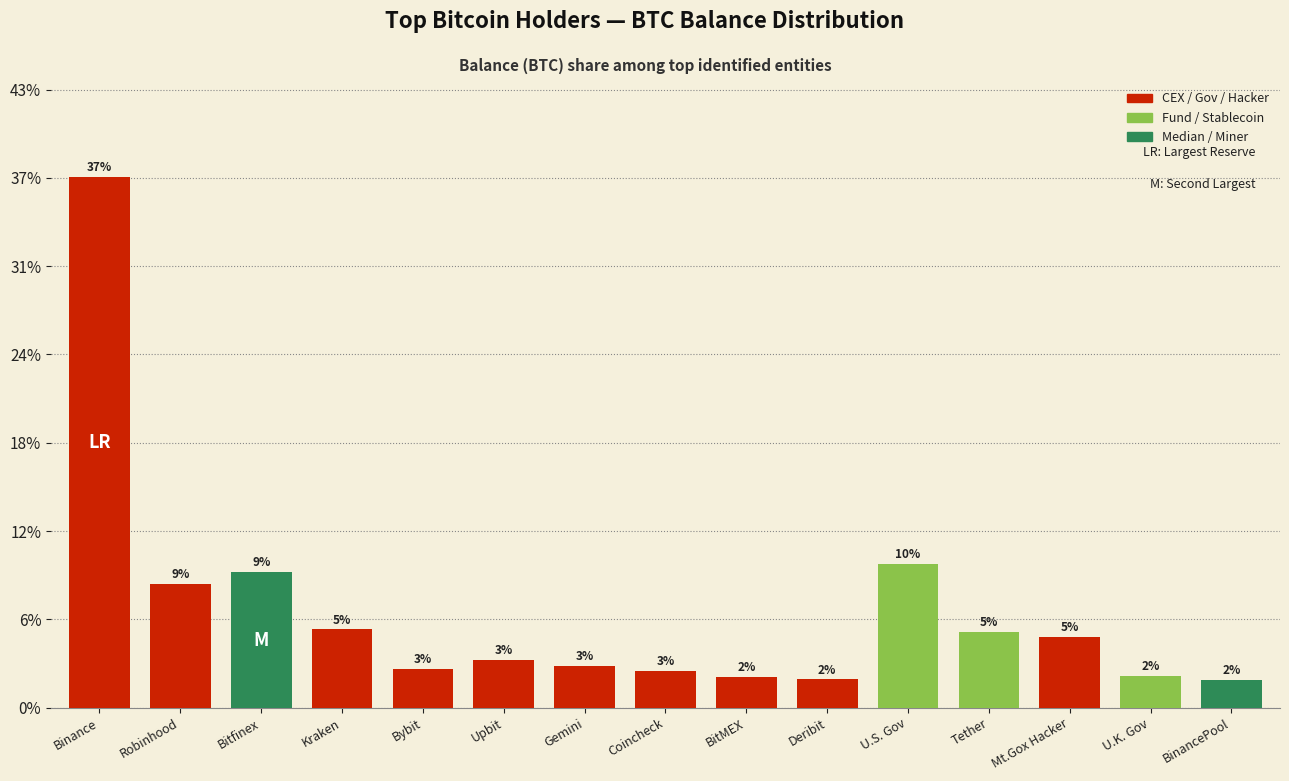

What is the value of the 7th bar from the left?

47235.7